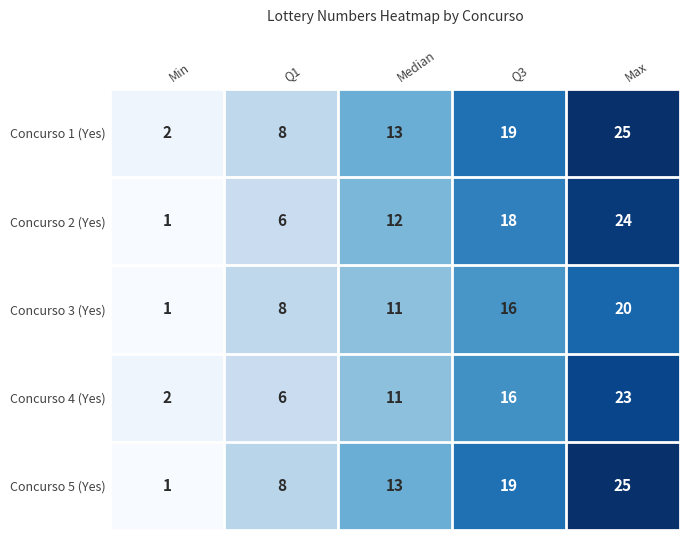

How many values in the Concurso 1 (Yes) series are below 13?

2